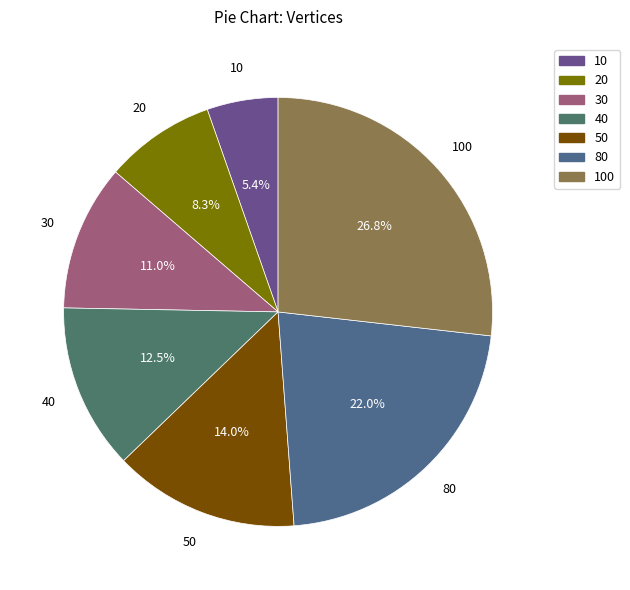

What is the smallest slice in the pie chart?

10